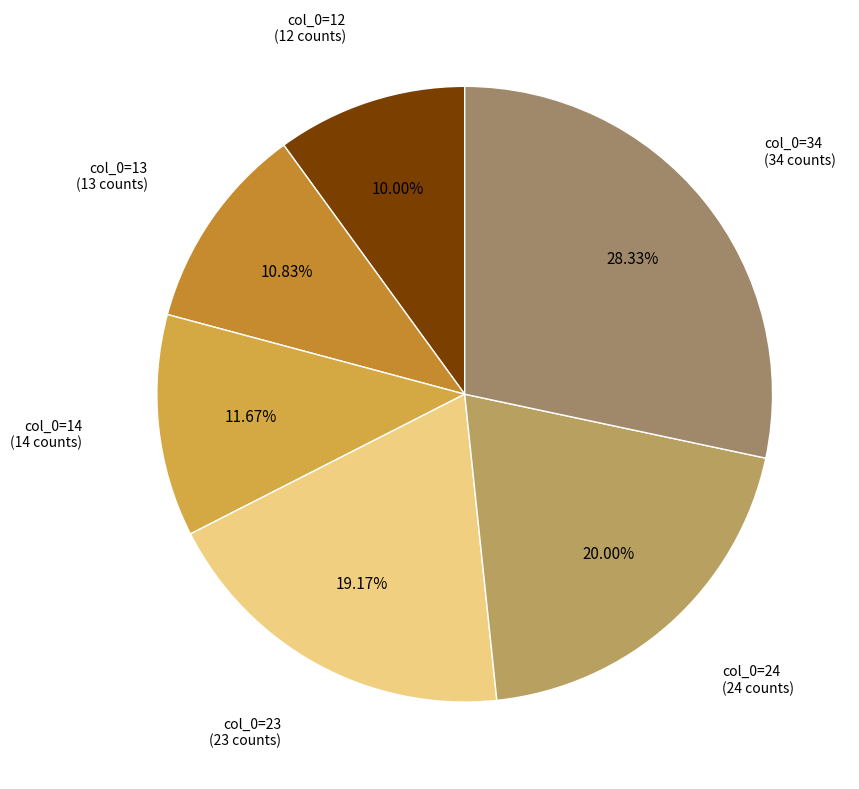

What is the smallest slice in the pie chart?

col_0=12